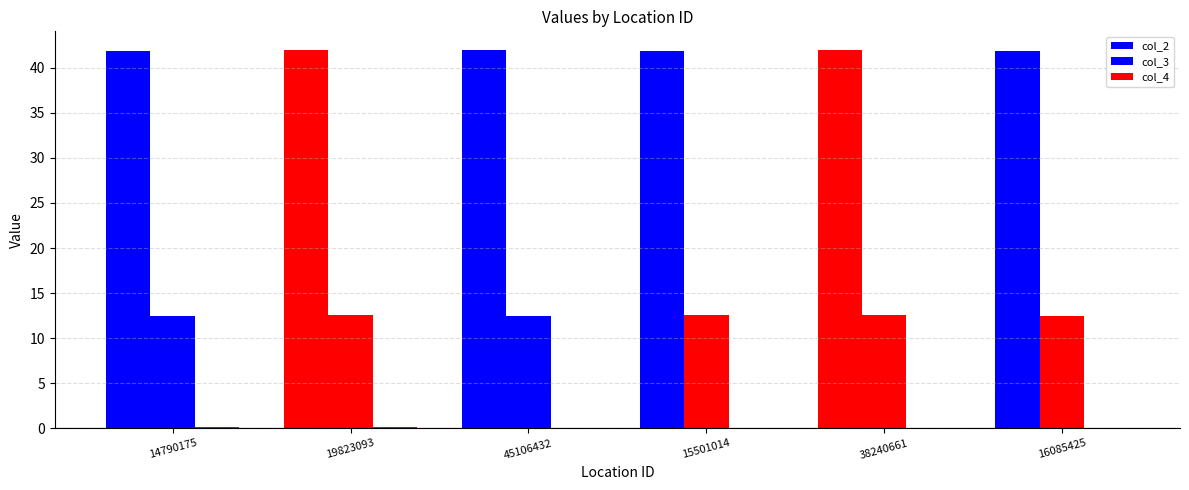

How many groups of bars are there?

6